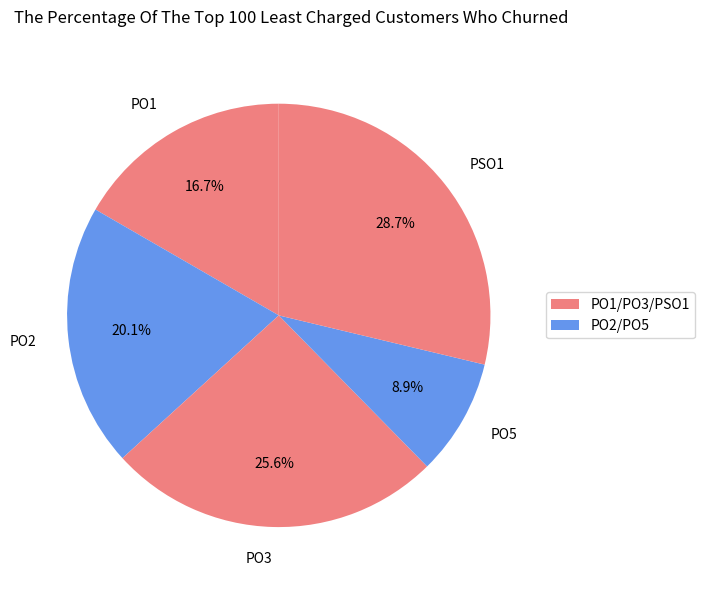

Is it true that PO1 is 17% of the pie?

True